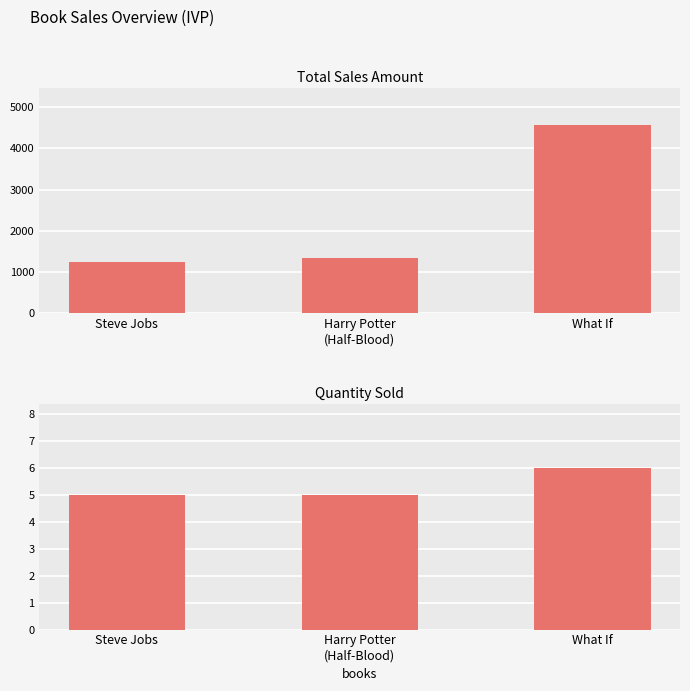

What is the difference between the Quantity values at Steve Jobs and What If?

1